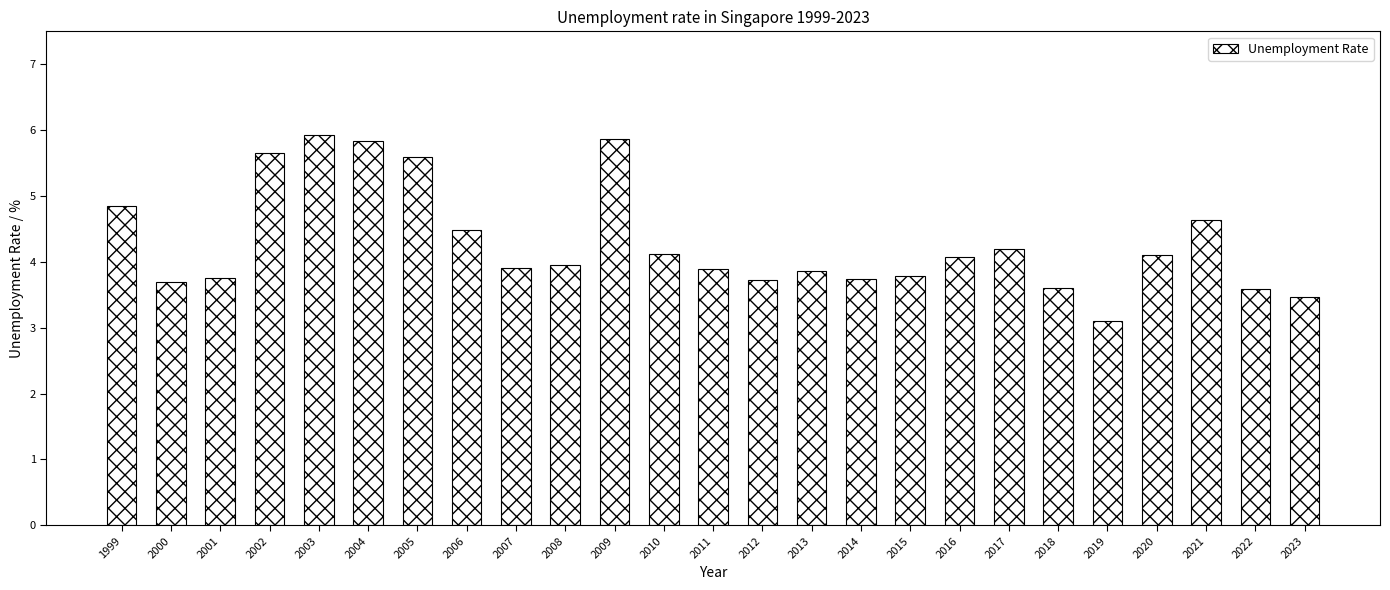

At which category does the chart reach its minimum across all series?

2019